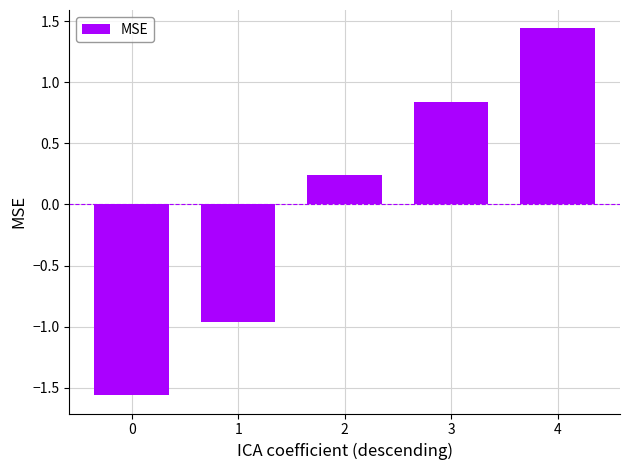

What is the change in value from 3 to 4?

+0.6